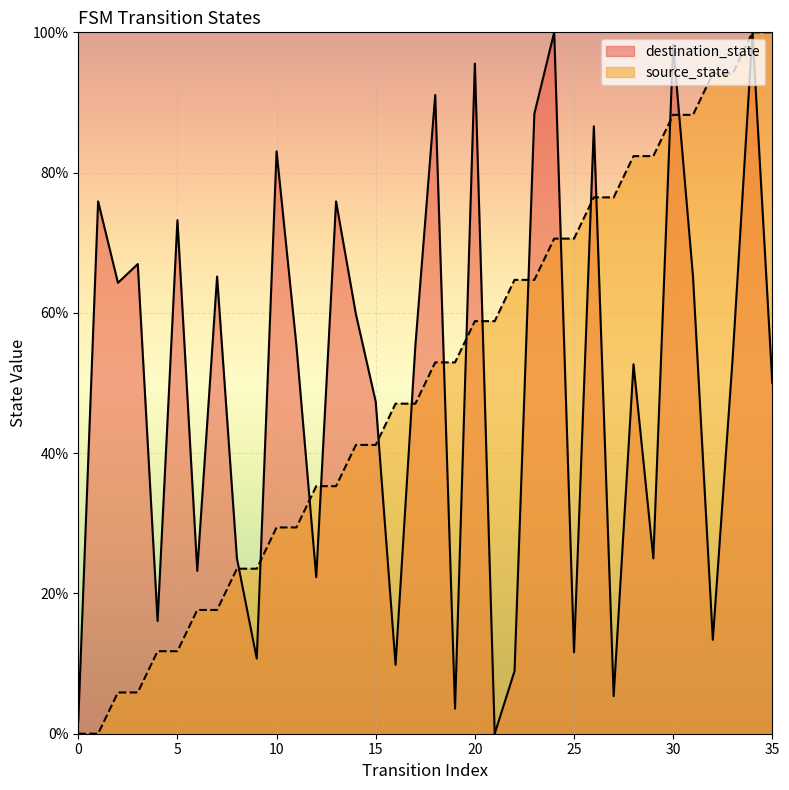

What is the sum of the source_state values at 34 and 28?

182.4